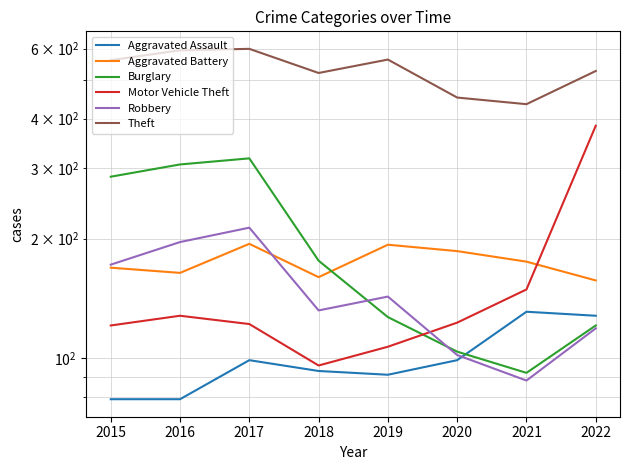

Reading left to right, list all the values displayed in this chart.

Aggravated Assault: 2015=79	2016=79	2017=99	2018=93	2019=91	2020=99	2021=131	2022=128
Aggravated Battery: 2015=169	2016=164	2017=194	2018=160	2019=193	2020=186	2021=175	2022=157
Burglary: 2015=286	2016=307	2017=318	2018=176	2019=127	2020=104	2021=92	2022=121
Motor Vehicle Theft: 2015=121	2016=128	2017=122	2018=96	2019=107	2020=123	2021=149	2022=384
Robbery: 2015=172	2016=196	2017=213	2018=132	2019=143	2020=102	2021=88	2022=119
Theft: 2015=561	2016=594	2017=599	2018=521	2019=563	2020=452	2021=435	2022=527